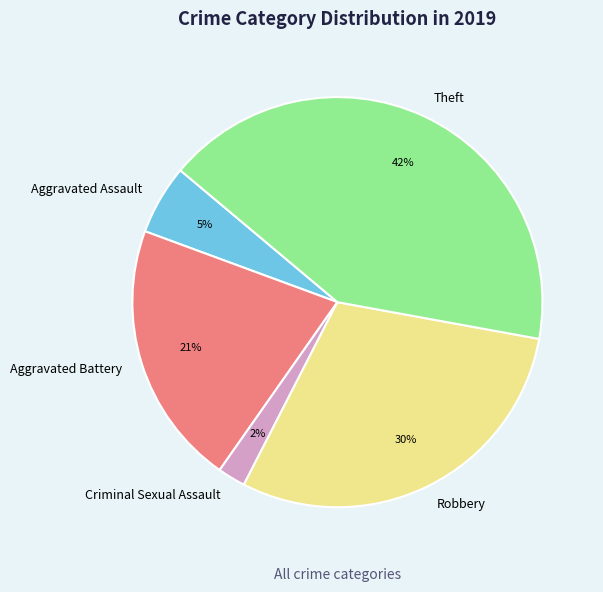

What is the largest slice in the pie chart?

Theft